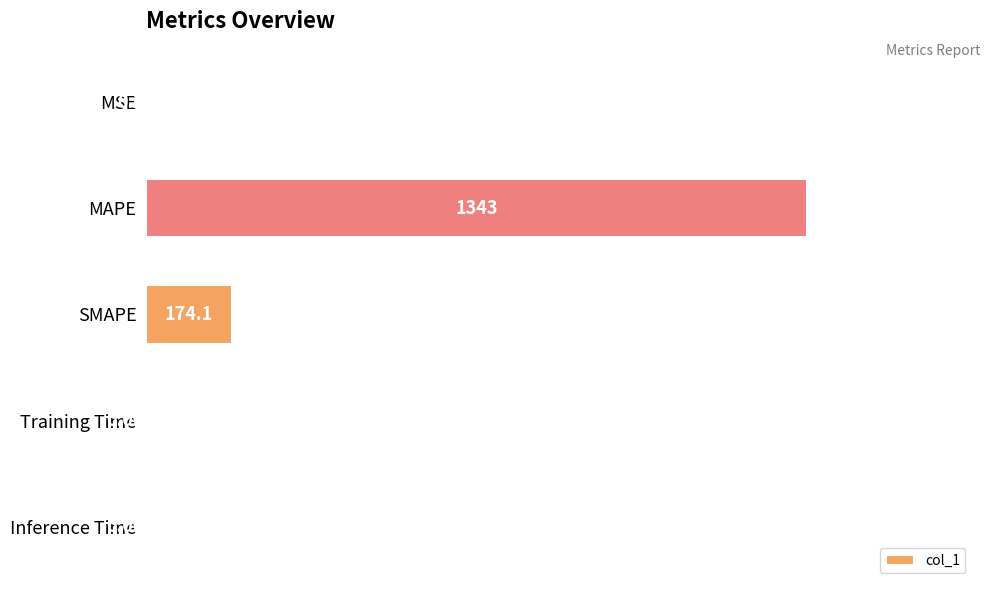

Which has a higher value, Training Time or MSE?

MSE